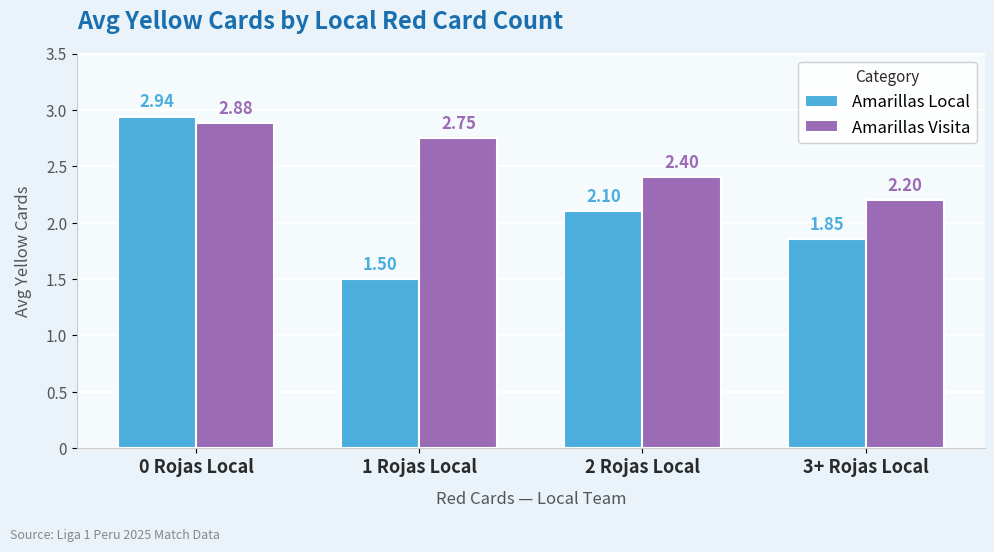

What value does the Amarillas Local series have at 2 Rojas Local?

2.1